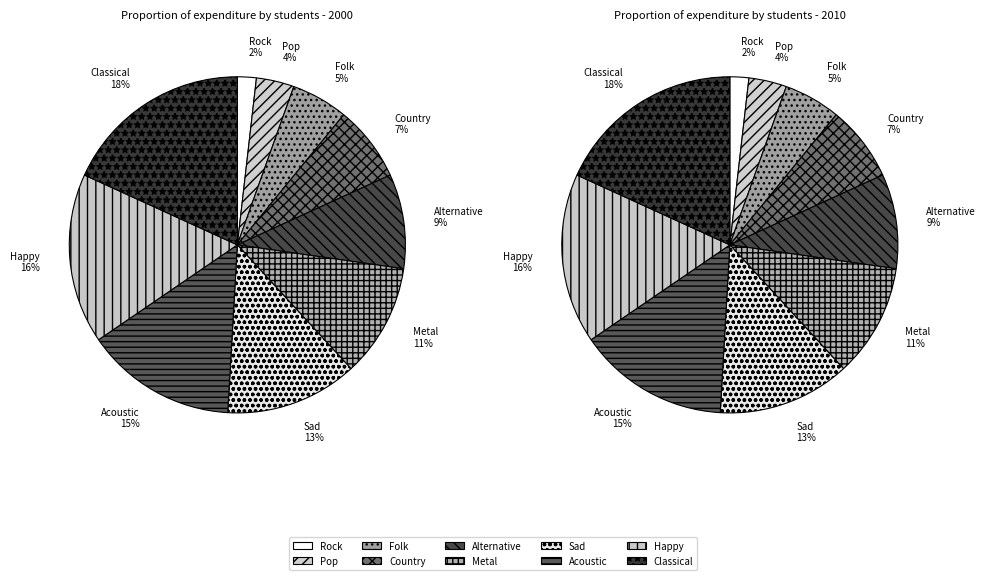

Rank the categories by value from highest to lowest.

Classical, Happy, Acoustic, Sad, Metal, Alternative, Country, Folk, Pop, Rock